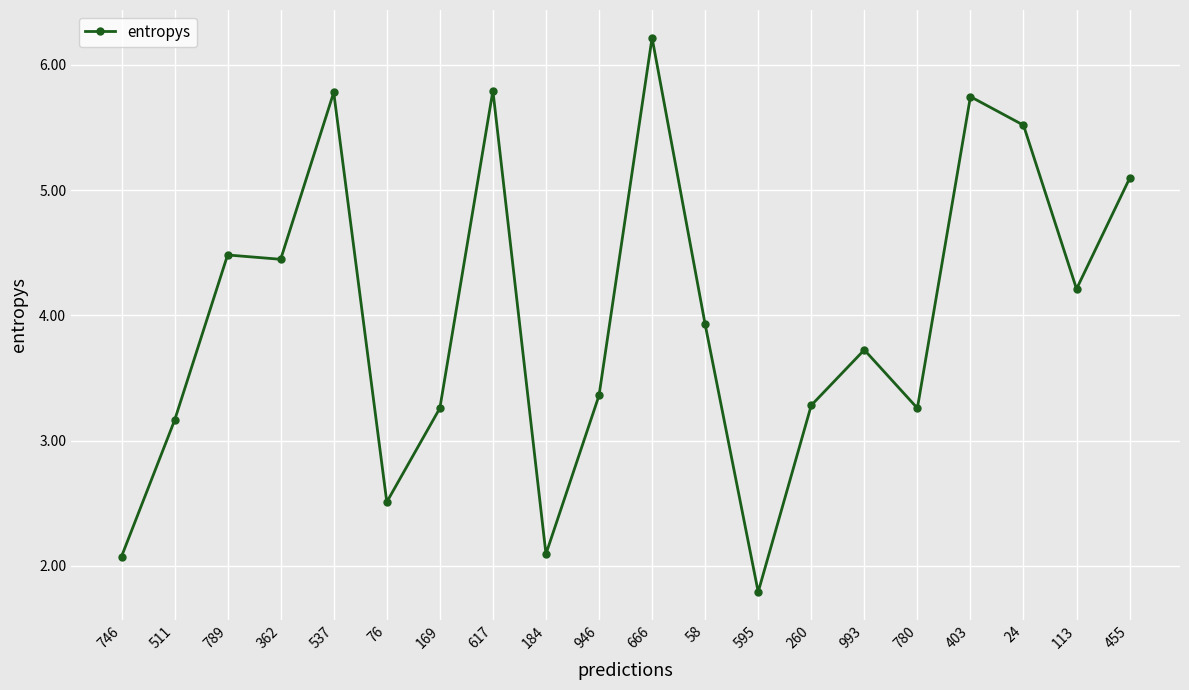

Is it true that the value at 511 is 2.0?

False